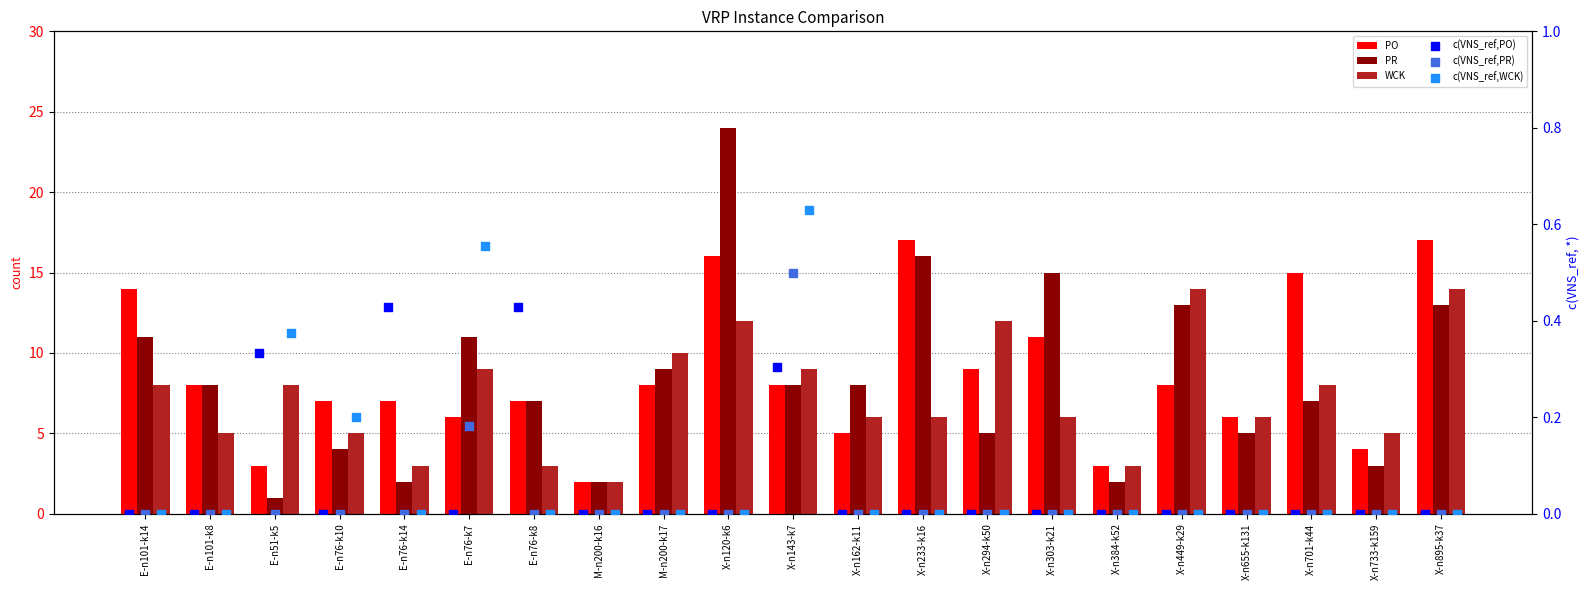

At which category is the sum across all series the highest?

X-n120-k6